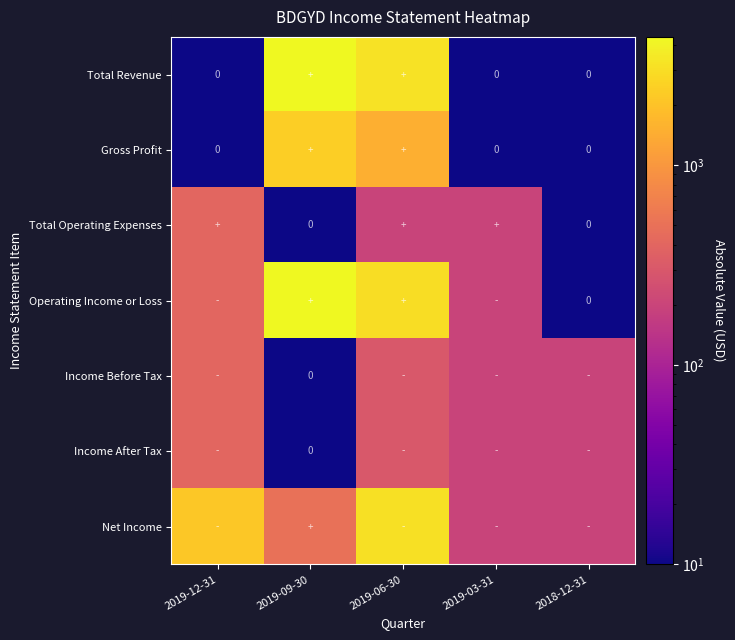

Is it true that Total Operating Expenses equals 400 at 2019-12-31?

True